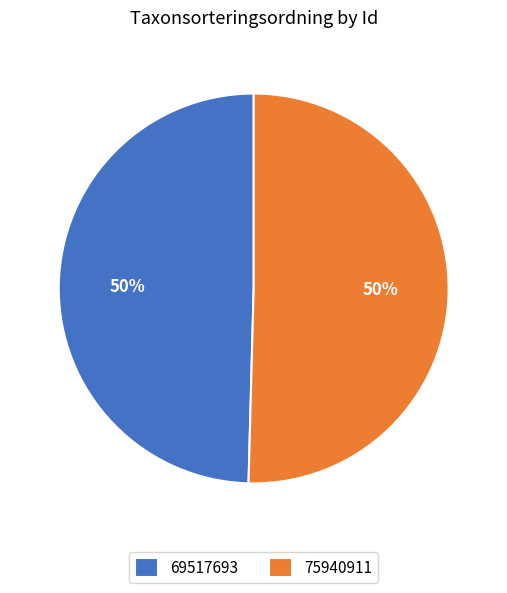

To the nearest percent, what is the average slice percentage?

50%